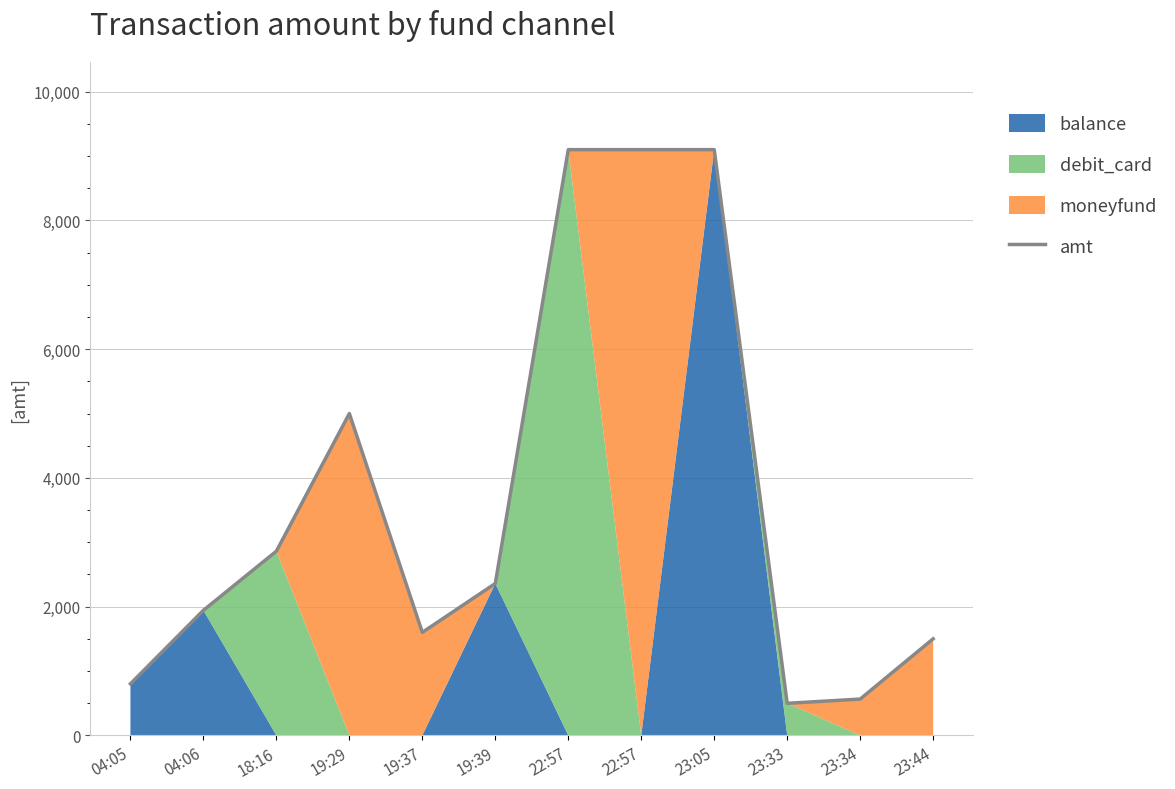

Which has a higher value, 23:33 or 23:44?

23:44